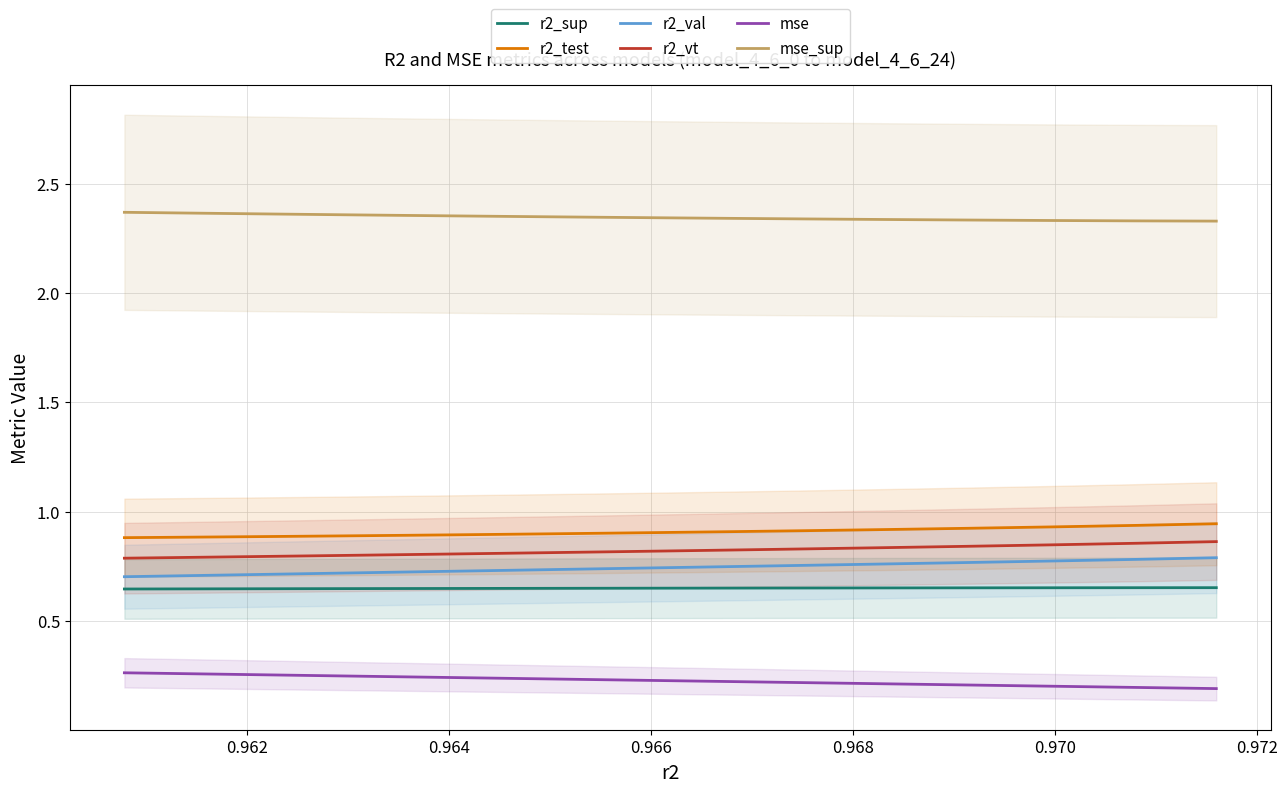

Count the number of categories in the chart.

25